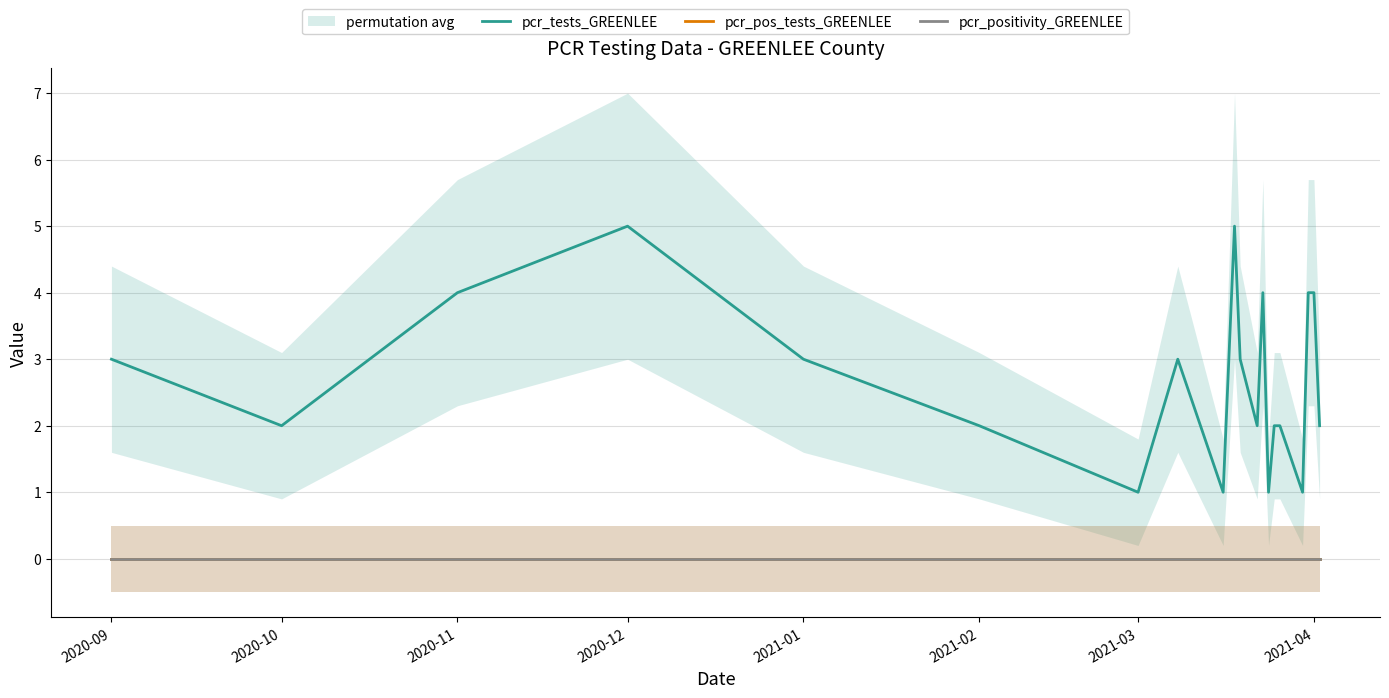

Which label corresponds to the smallest value in the chart?

2020-09